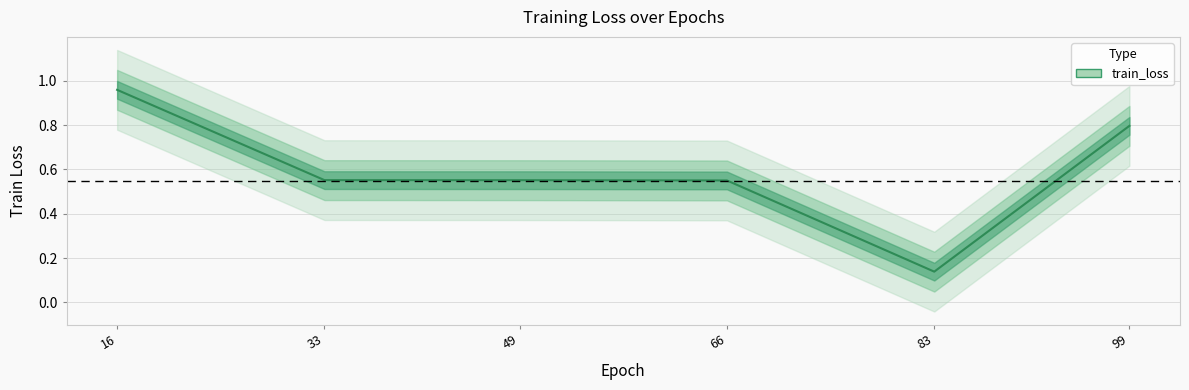

What is the sum of all values?

3.5